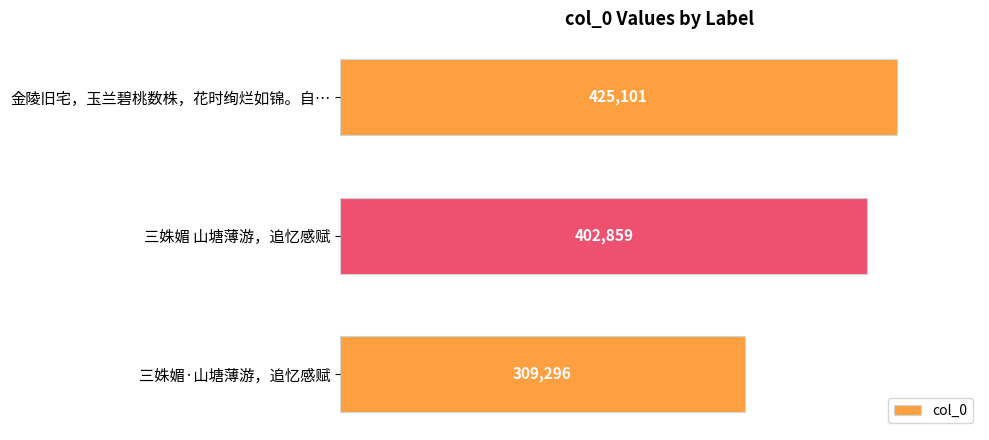

Reading top to bottom, transcribe all the data shown in this chart.

金陵旧宅，玉兰碧桃数株，花时绚烂如锦。自…=425101	三姝媚 山塘薄游，追忆感赋=402859	三姝媚·山塘薄游，追忆感赋=309296